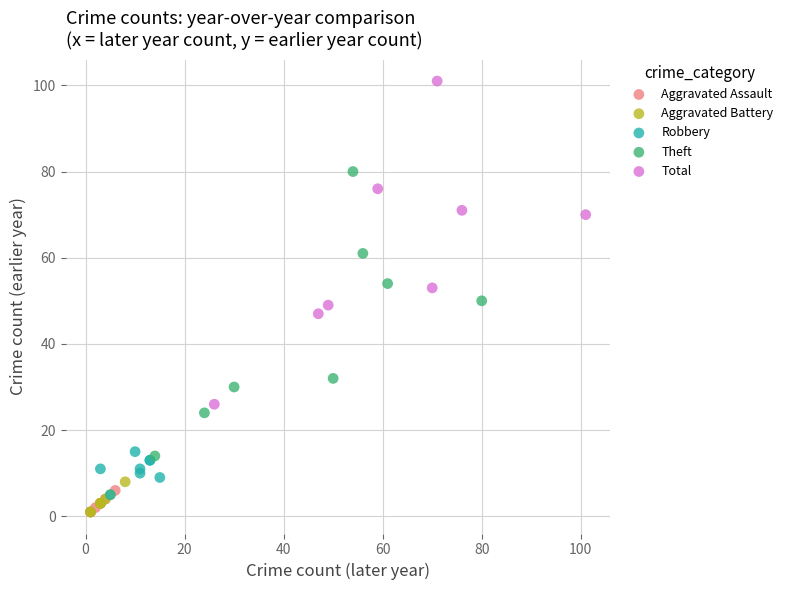

Which series reaches the maximum Y coordinate?

Total